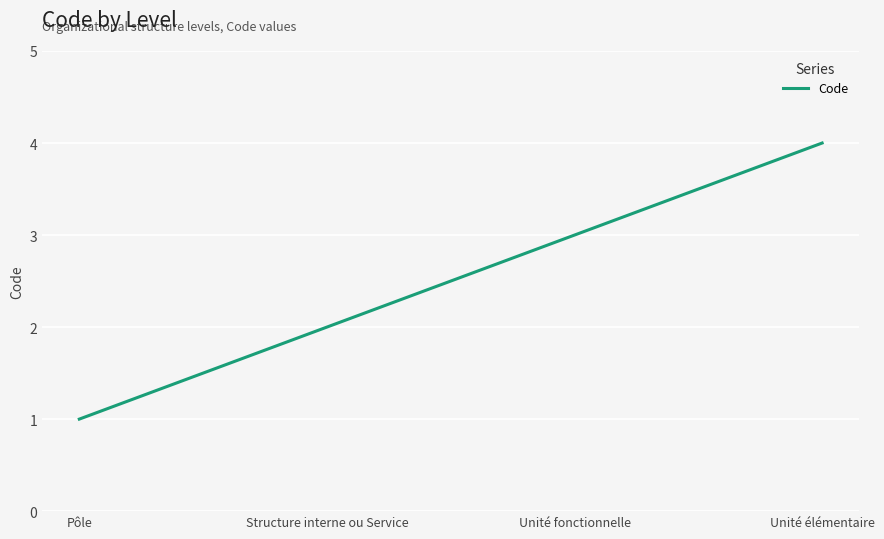

Is it true that the value at Unité fonctionnelle is 2?

False